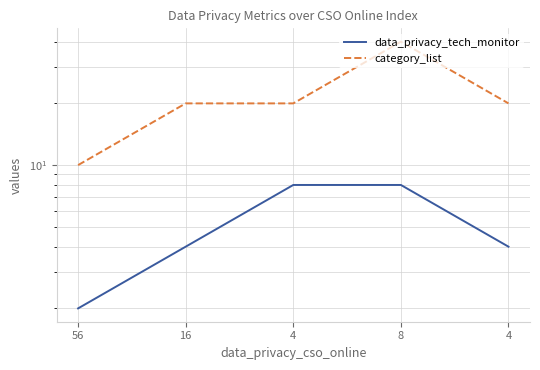

The value of data_privacy_tech_monitor at 4 is 8. True or false?

True